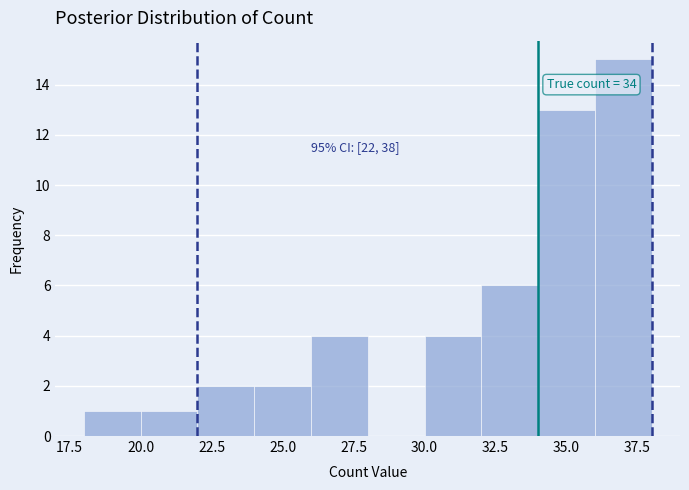

Which range on the x-axis has the tallest bar?

36 to 38